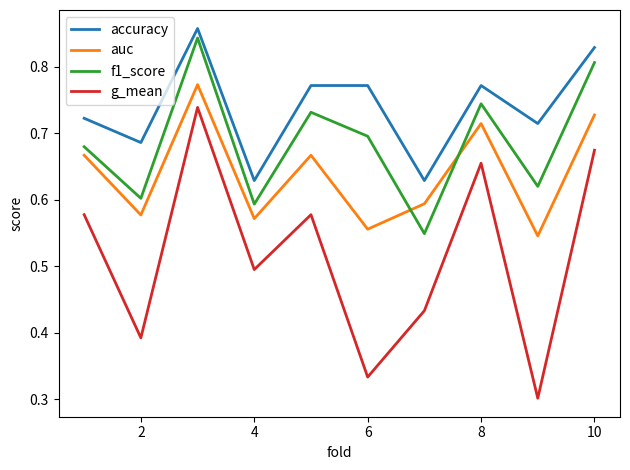

List the series in order of their overall mean, highest first.

accuracy, f1_score, auc, g_mean